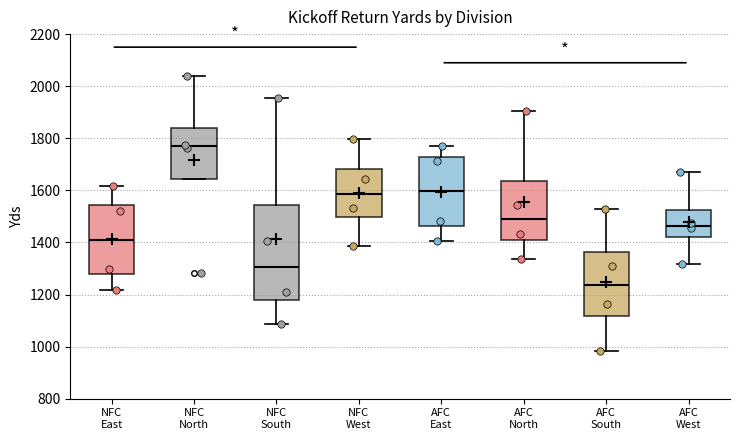

Which box has the highest median line?

NFC North